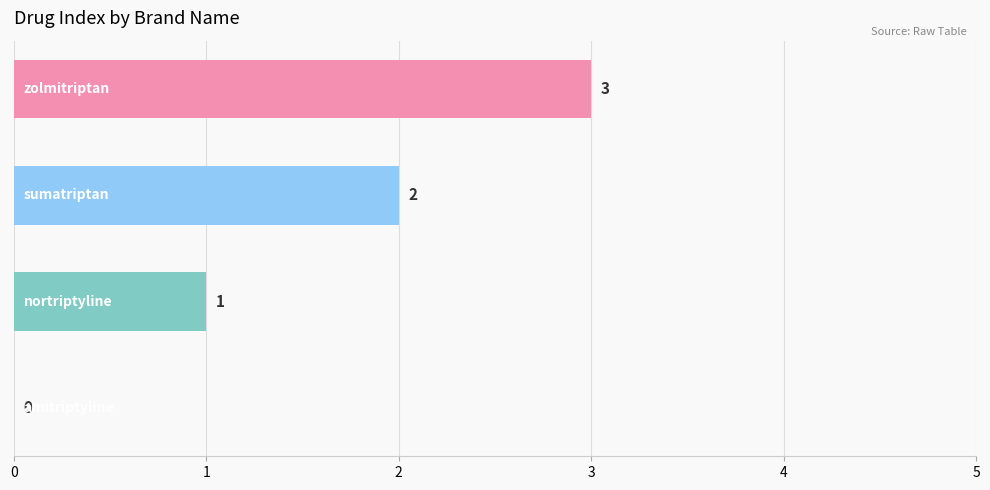

How many values are above zero?

3